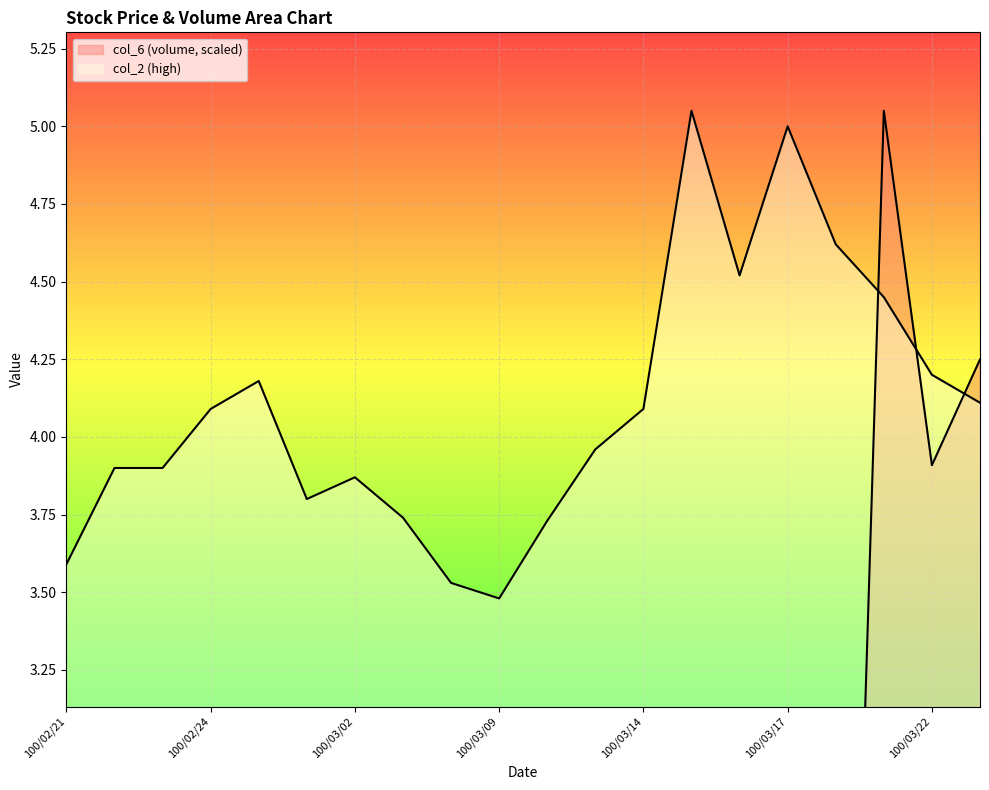

Reading left to right, transcribe all the data shown in this chart.

col_6: 0.0	0.0	0.0	0.6	0.6	0.1	0.2	0.1	0.0	0.0	0.1	0.0	1.4	3.0	1.8	0.4	0.1	5.0	3.9	4.2
col_2: 3.6	3.9	3.9	4.1	4.2	3.8	3.9	3.7	3.5	3.5	3.7	4.0	4.1	5.0	4.5	5.0	4.6	4.5	4.2	4.1